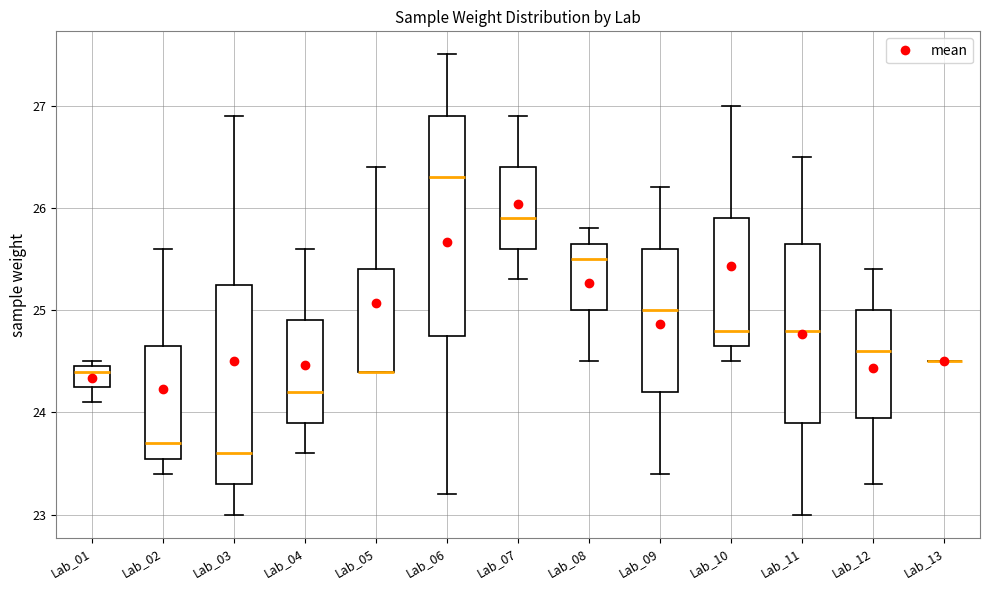

Reading left to right, read every box against the y-axis: the position of its median line, the range the box covers, and the ends of its whiskers. The values are not printed on the chart, so give them approximately, as read against the axis.

Lab_01: median 24.4, box 24.3 to 24.5, whiskers 24.1 to 24.5 (just above the box's upper edge)
Lab_02: median 23.7, box 23.6 to 24.7, whiskers 23.4 to 25.6
Lab_03: median 23.6, box 23.3 to 25.3, whiskers 23.0 to 26.9
Lab_04: median 24.2, box 23.9 to 24.9, whiskers 23.6 to 25.6
Lab_05: median 24.4 (drawn on the box's lower edge), box 24.4 to 25.4, whiskers 24.4 to 26.4
Lab_06: median 26.3, box 24.8 to 26.9, whiskers 23.2 to 27.5
Lab_07: median 25.9, box 25.6 to 26.4, whiskers 25.3 to 26.9
Lab_08: median 25.5, box 25.0 to 25.7, whiskers 24.5 to 25.8
Lab_09: median 25.0, box 24.2 to 25.6, whiskers 23.4 to 26.2
Lab_10: median 24.8, box 24.7 to 25.9, whiskers 24.5 to 27.0
Lab_11: median 24.8, box 23.9 to 25.7, whiskers 23.0 to 26.5
Lab_12: median 24.6, box 24.0 to 25.0, whiskers 23.3 to 25.4
Lab_13: box collapsed to a line at 24.5, whiskers 24.5 to 24.5